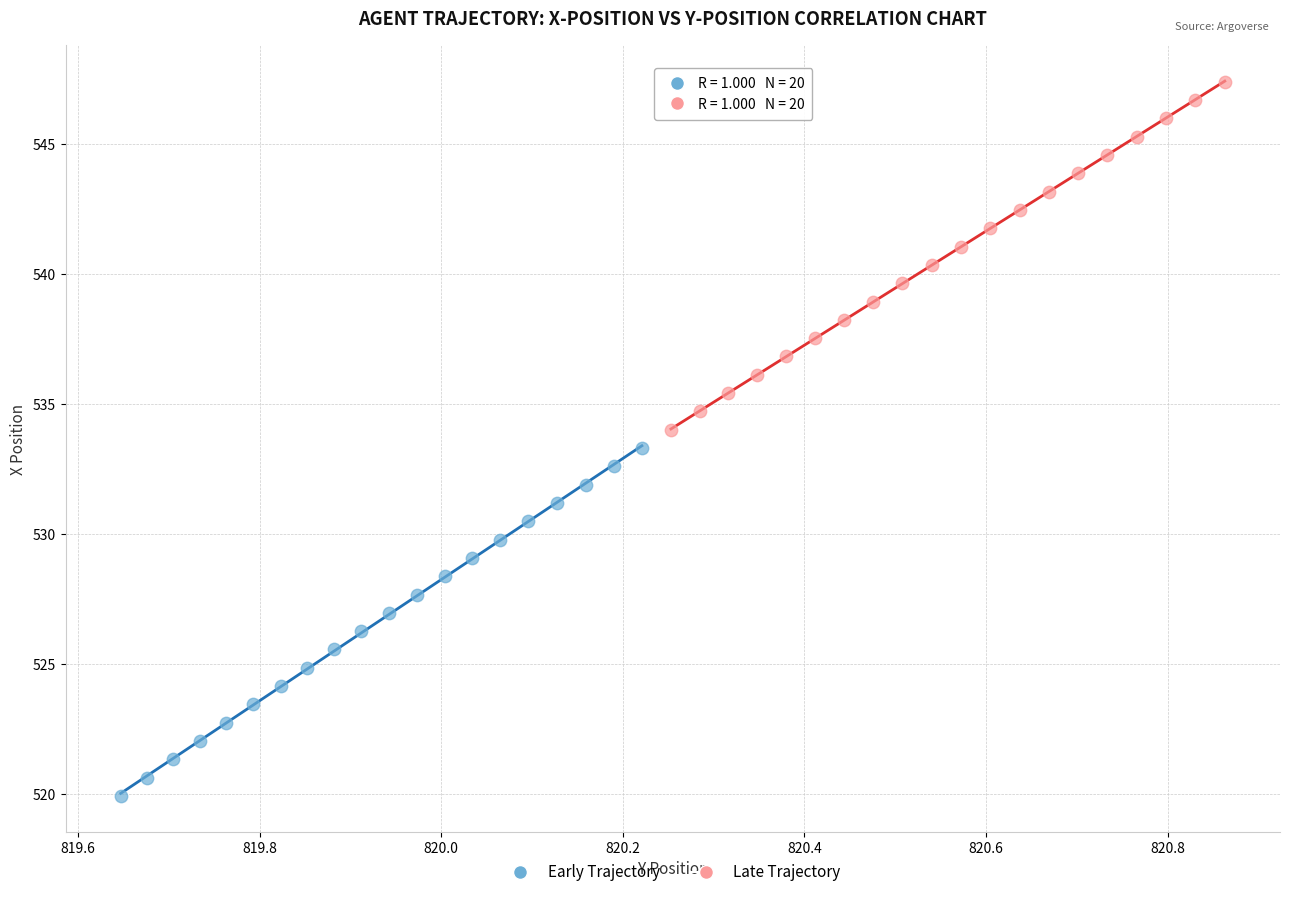

Which series has the largest Y range (max minus min)?

Early Trajectory